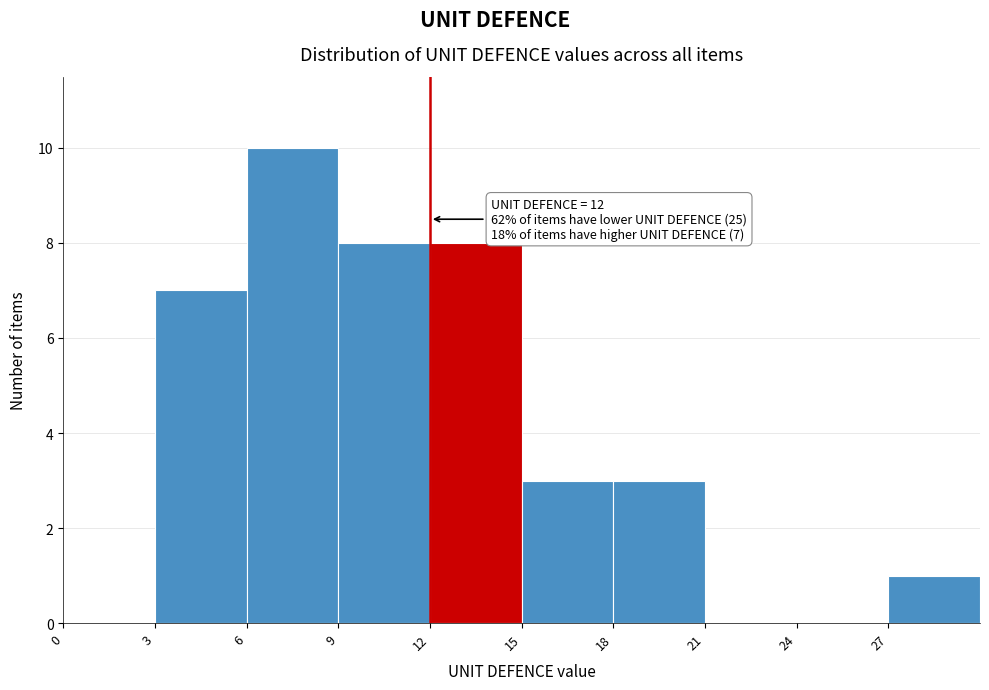

Which range on the x-axis has the tallest bar?

6 to 9